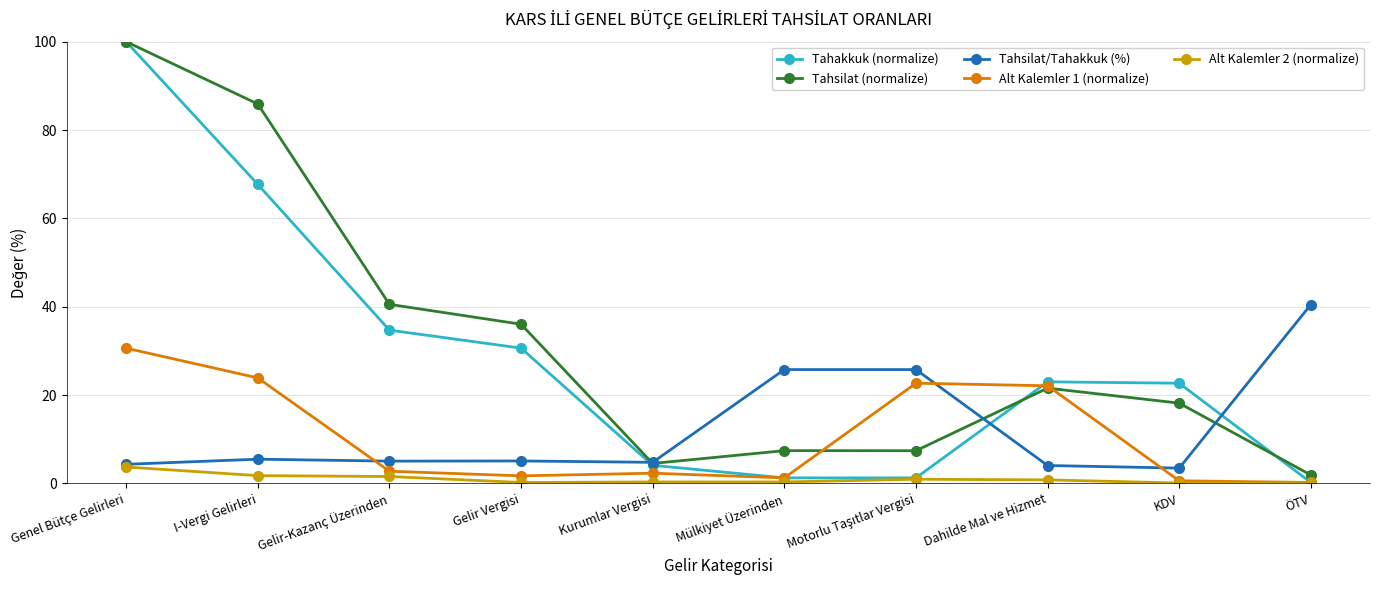

Which series has the widest spread of values?

Tahakkuk (normalize)